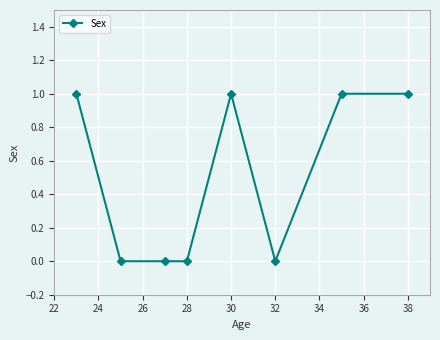

True or false: there are more than 0 points higher than both neighbors.

True